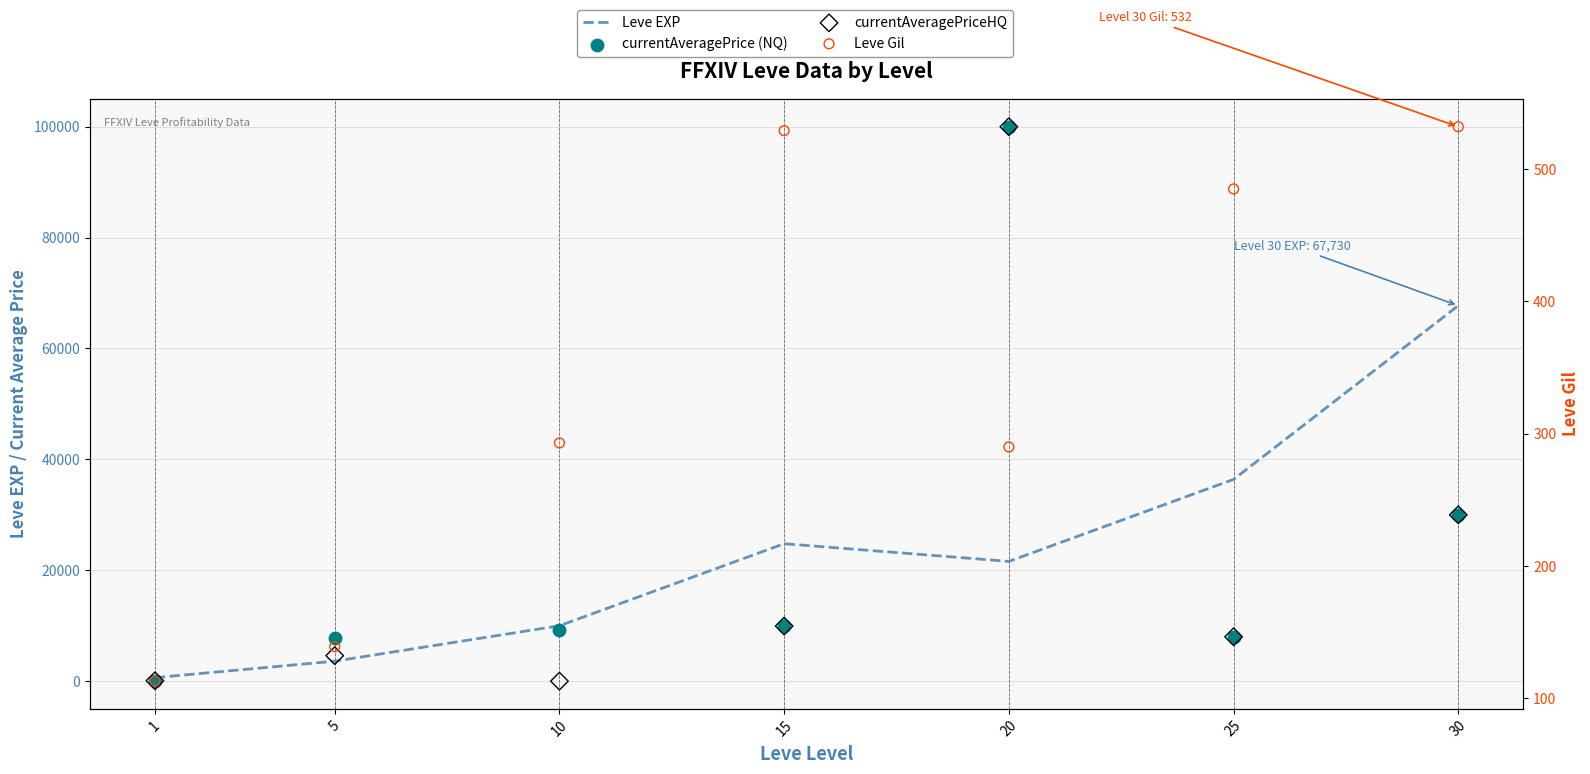

At how many categories does at least one series exceed 79920?

1